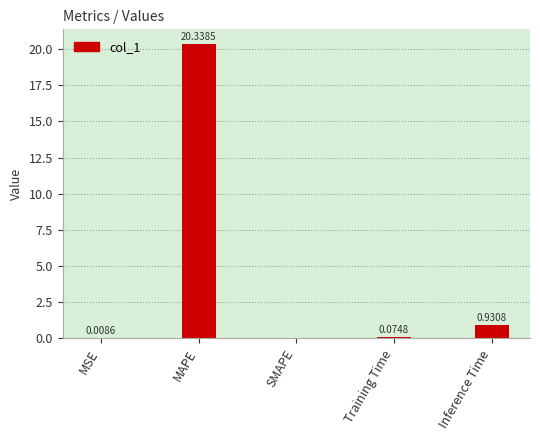

How many data points does each series have?

5